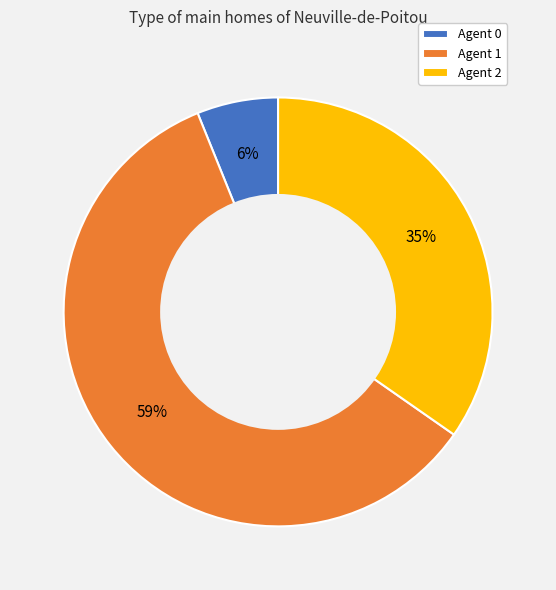

Rank the categories by value from highest to lowest.

Agent 1, Agent 2, Agent 0